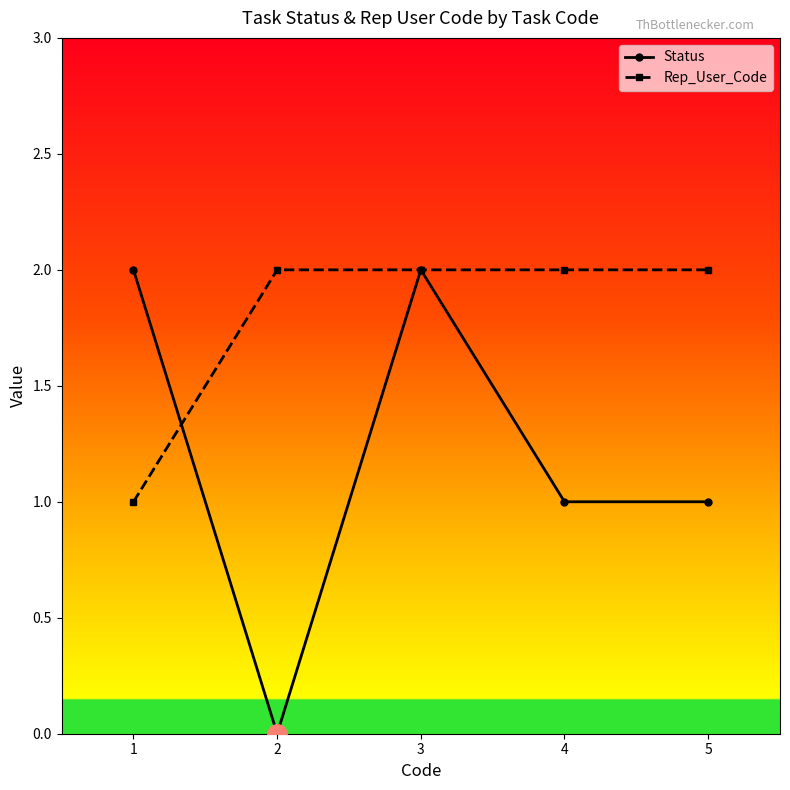

After their last crossing, which series has the higher values: Rep_User_Code or Status?

Rep_User_Code